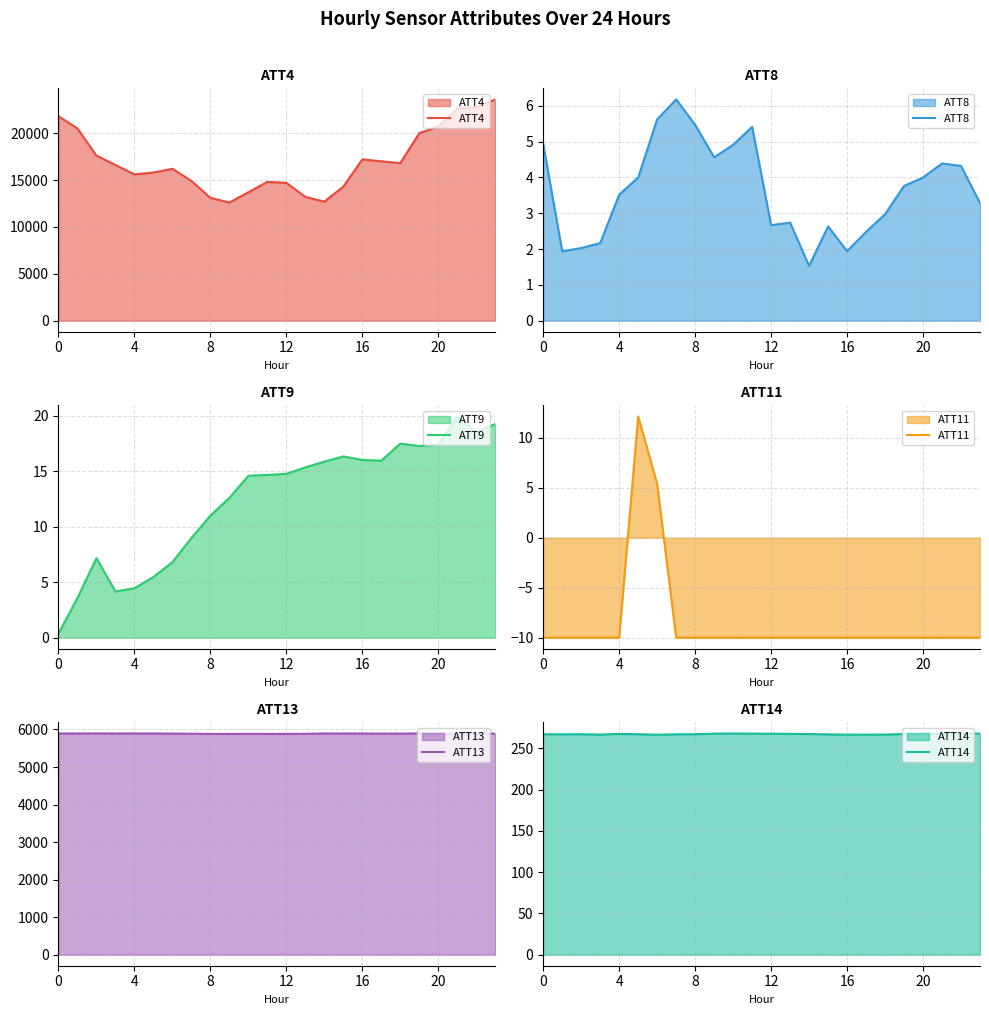

What is the label of the 9th point from the left?

8